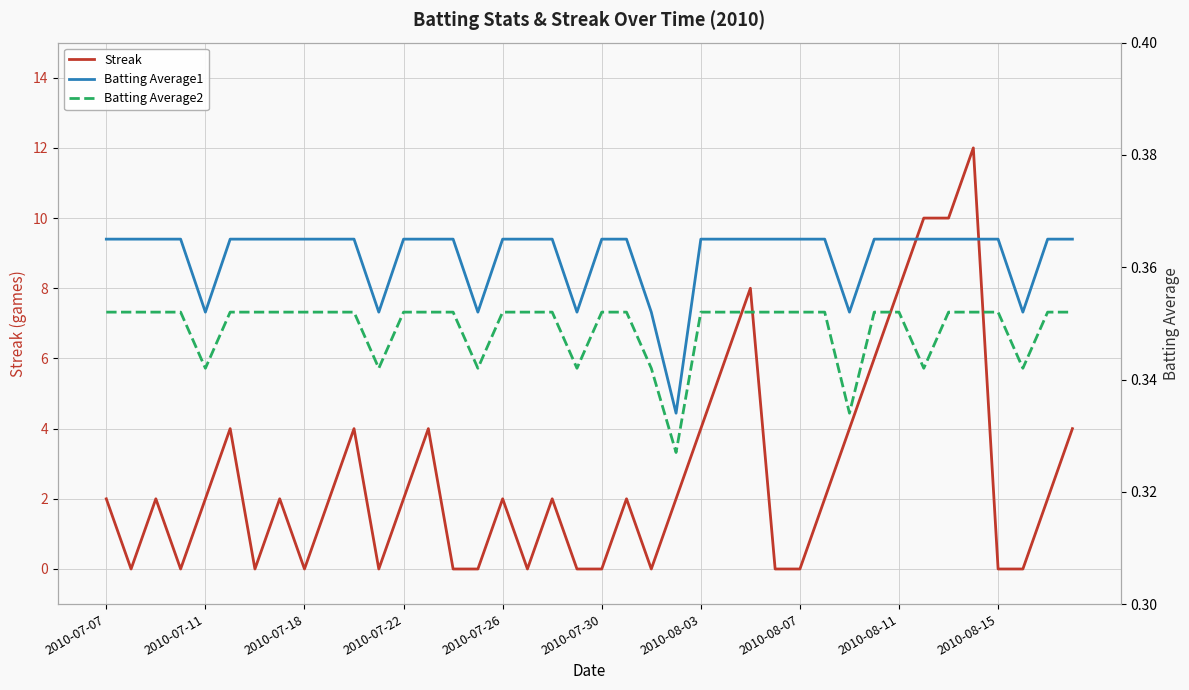

What are all the series names shown in the legend?

Streak, Batting Average1, Batting Average2